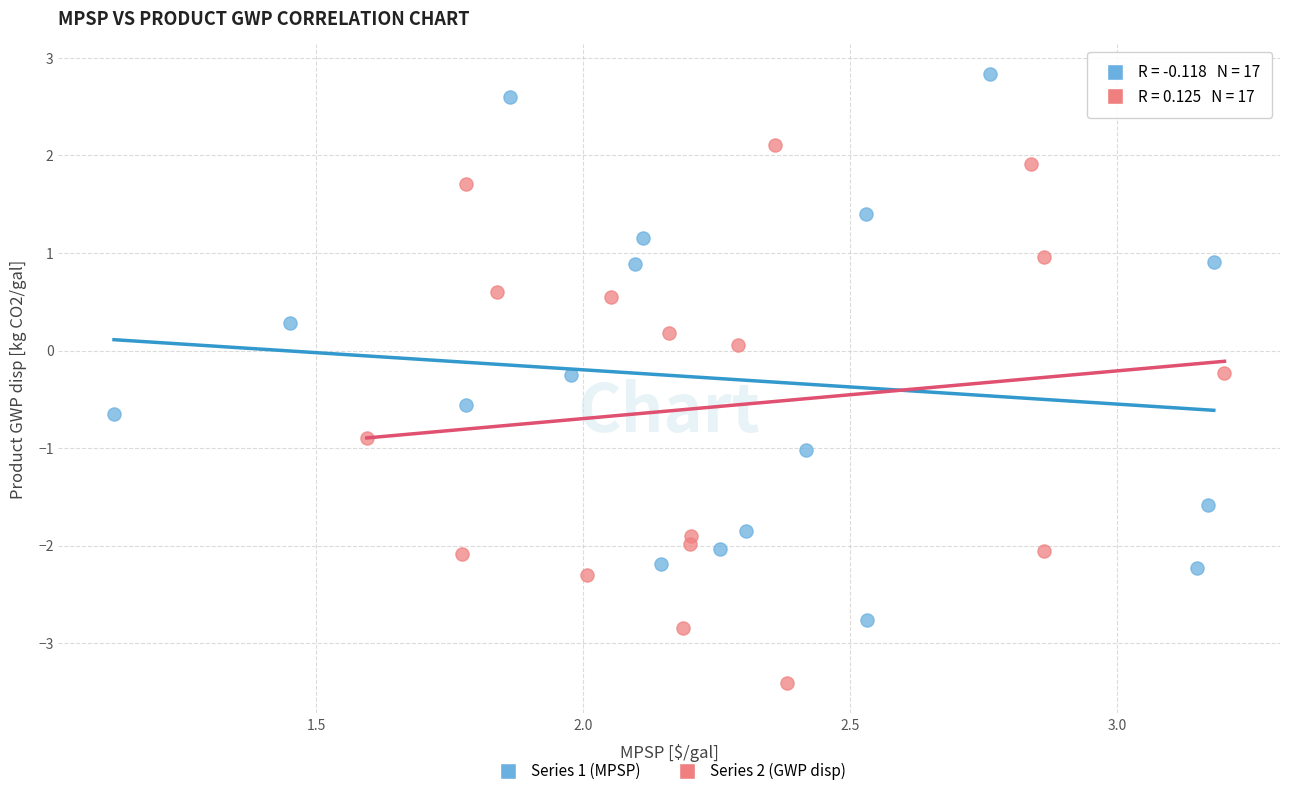

What are all the series names shown in the legend?

Series 1 (MPSP), Series 2 (GWP disp)